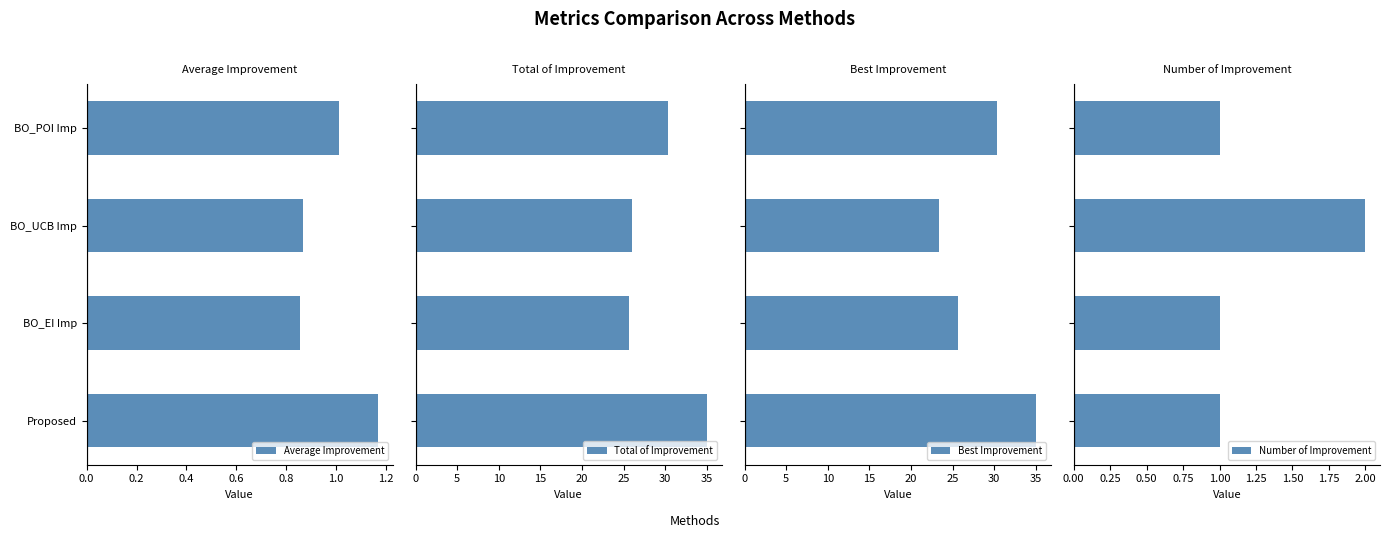

What is the average value of the Best Improvement series?

28.6